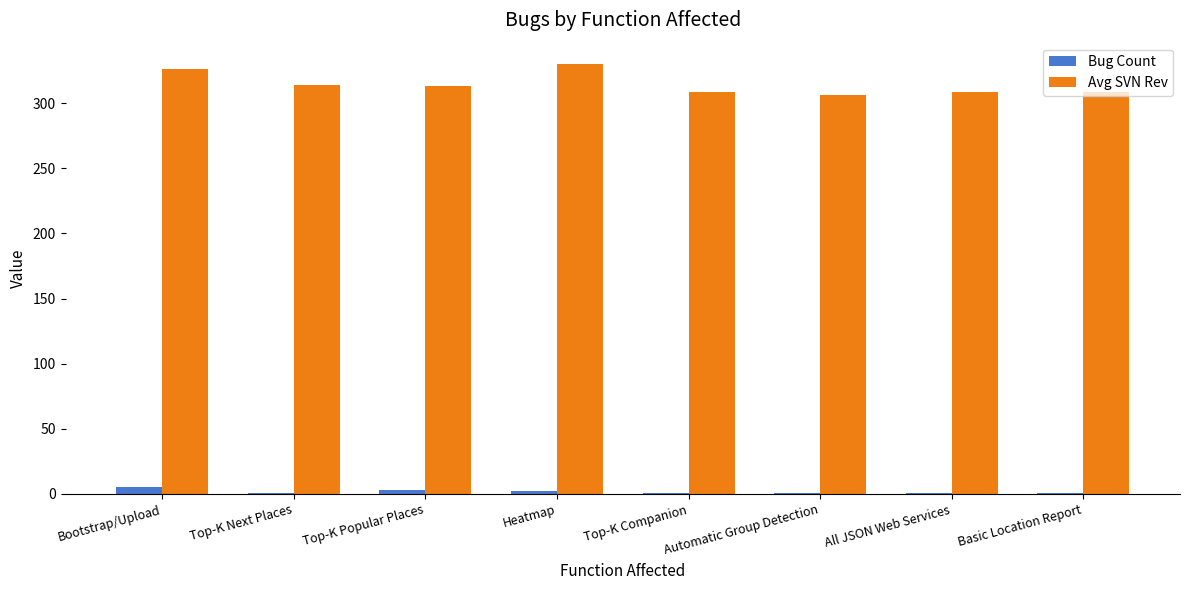

The value of Avg SVN Rev at Top-K Next Places is 314. True or false?

True